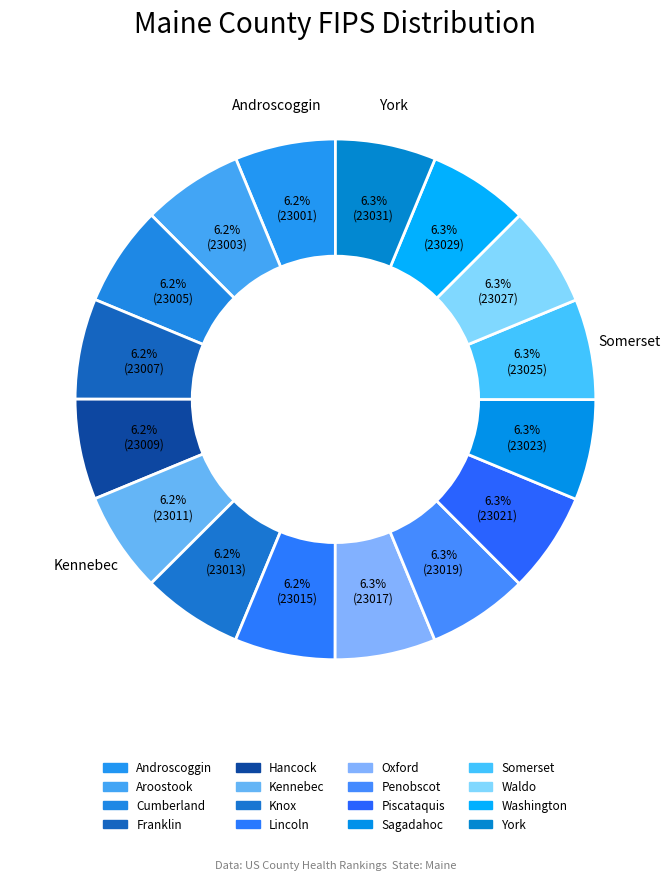

What is the change in value from Hancock to Washington?

+20